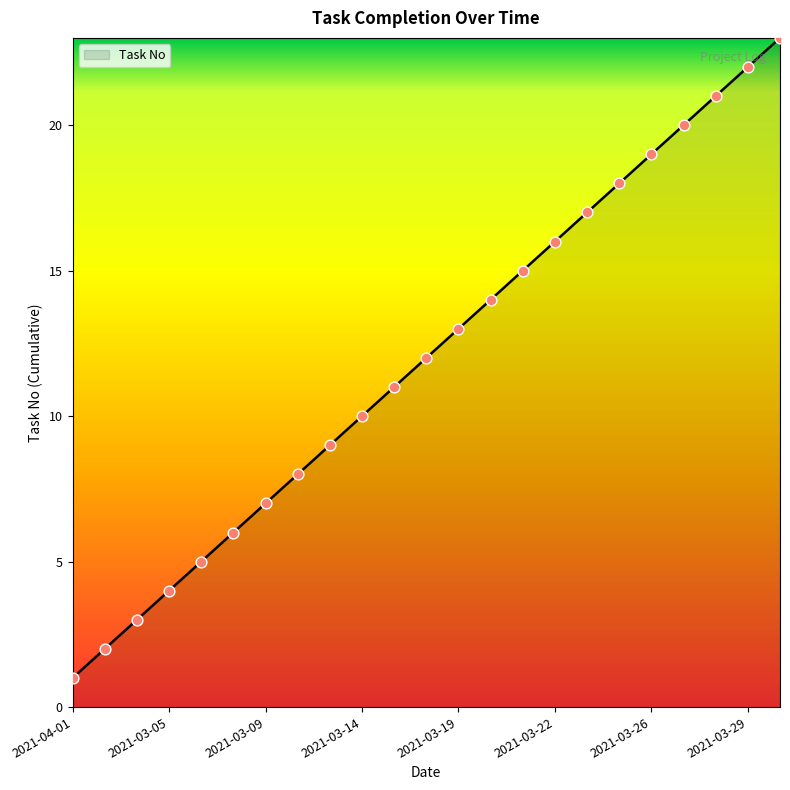

What is the difference between the maximum and minimum values?

22